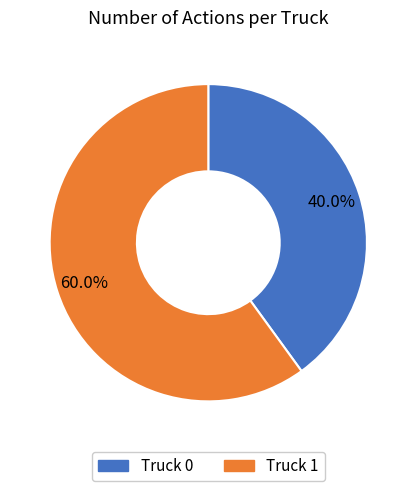

Is it true that Truck 0 is 40% of the pie?

True